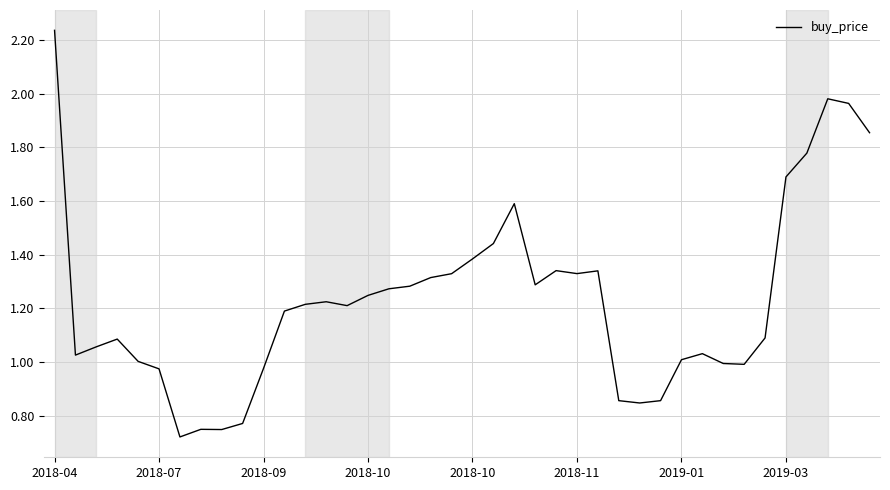

How many categories are shown in the chart?

40